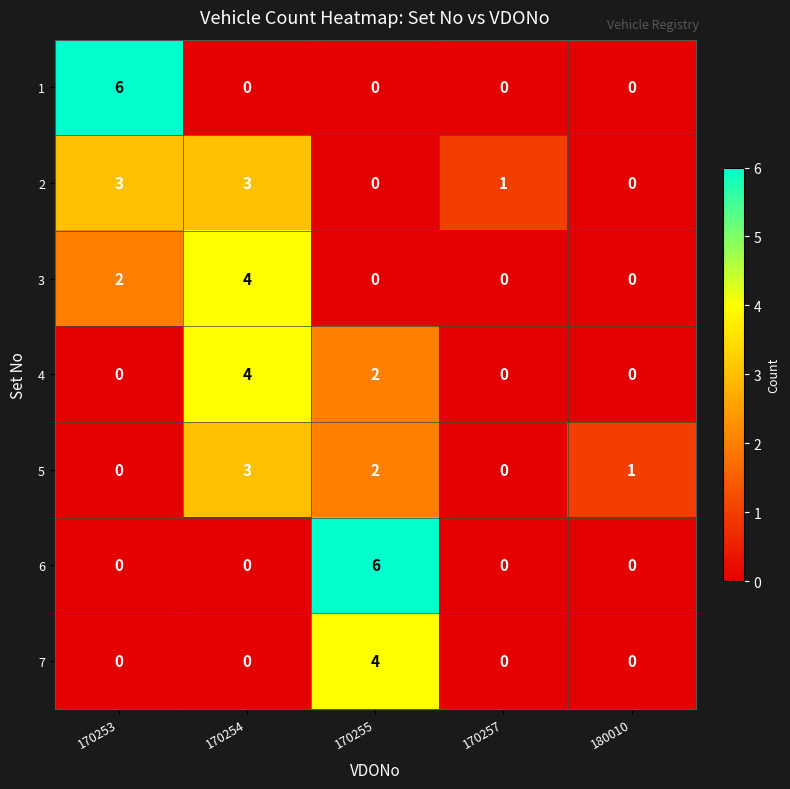

What is the spread (max minus min) of values at 170254?

4